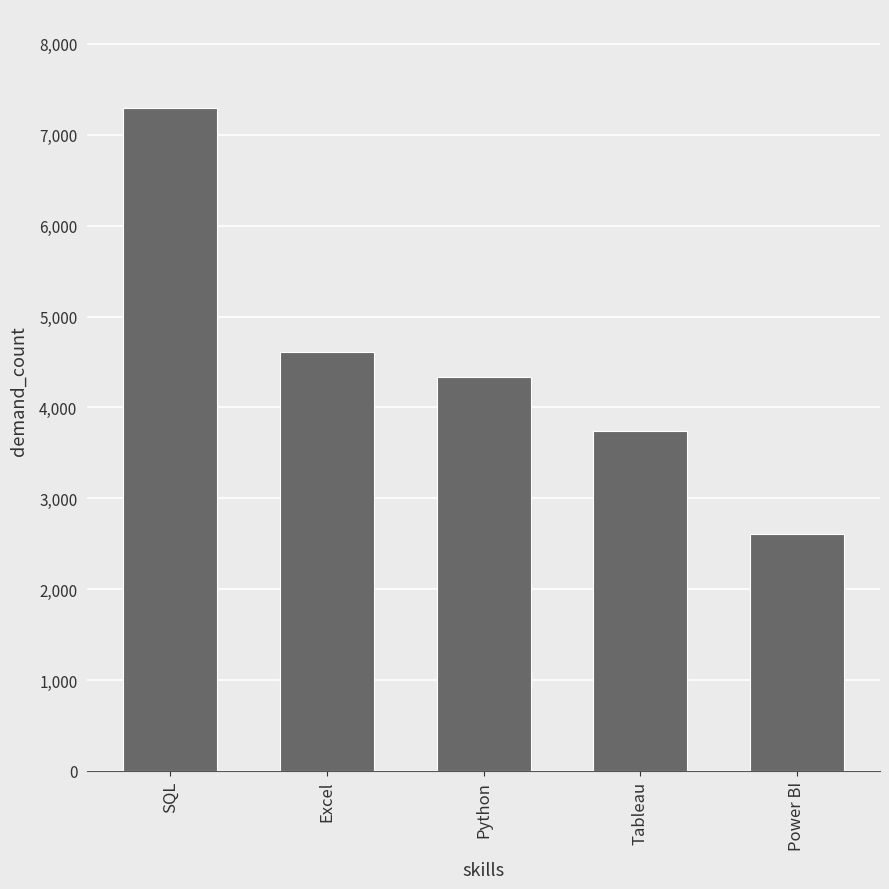

How many bars are there in total?

5